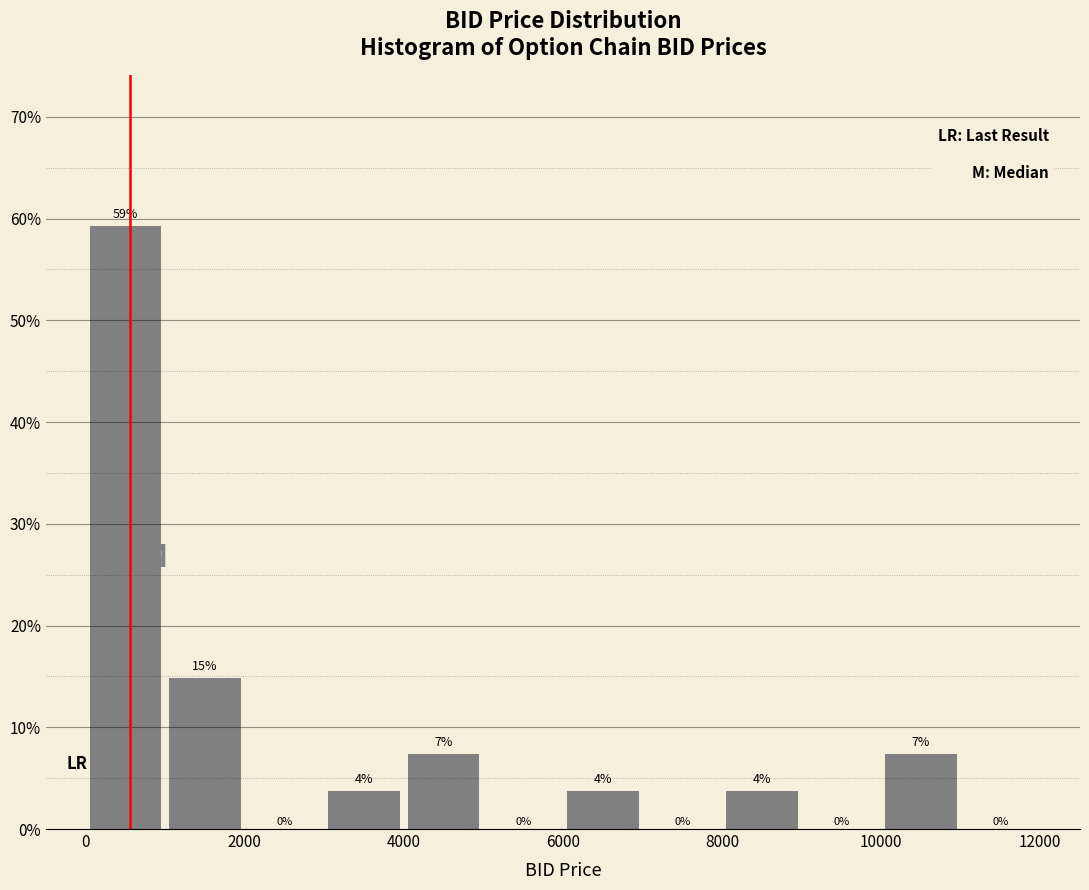

Which range on the x-axis has the tallest bar?

0 to 1000